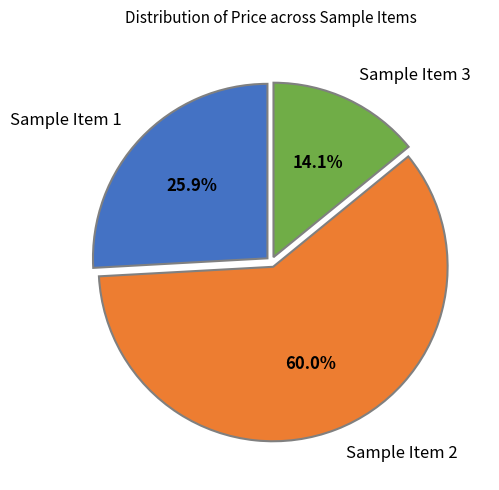

Which has a higher value, Sample Item 1 or Sample Item 2?

Sample Item 2